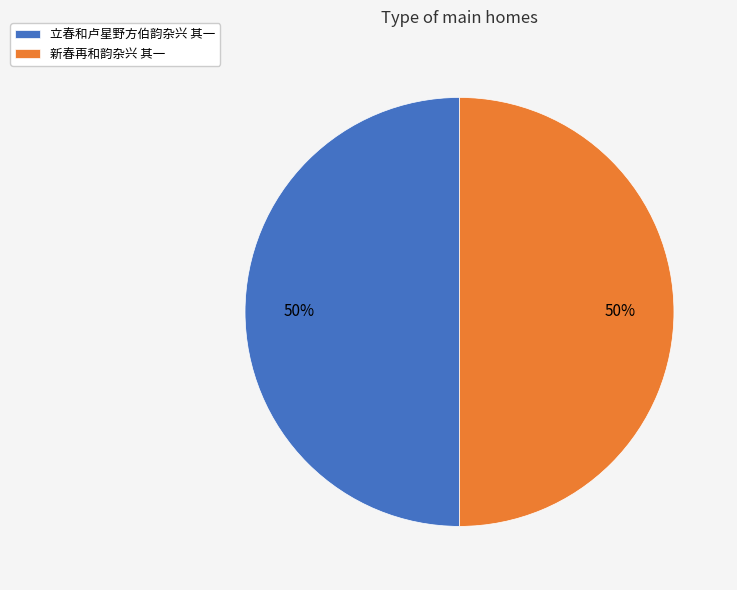

Is the sum of 立春和卢星野方伯韵杂兴 其一 and 新春再和韵杂兴 其一 greater than half?

Yes